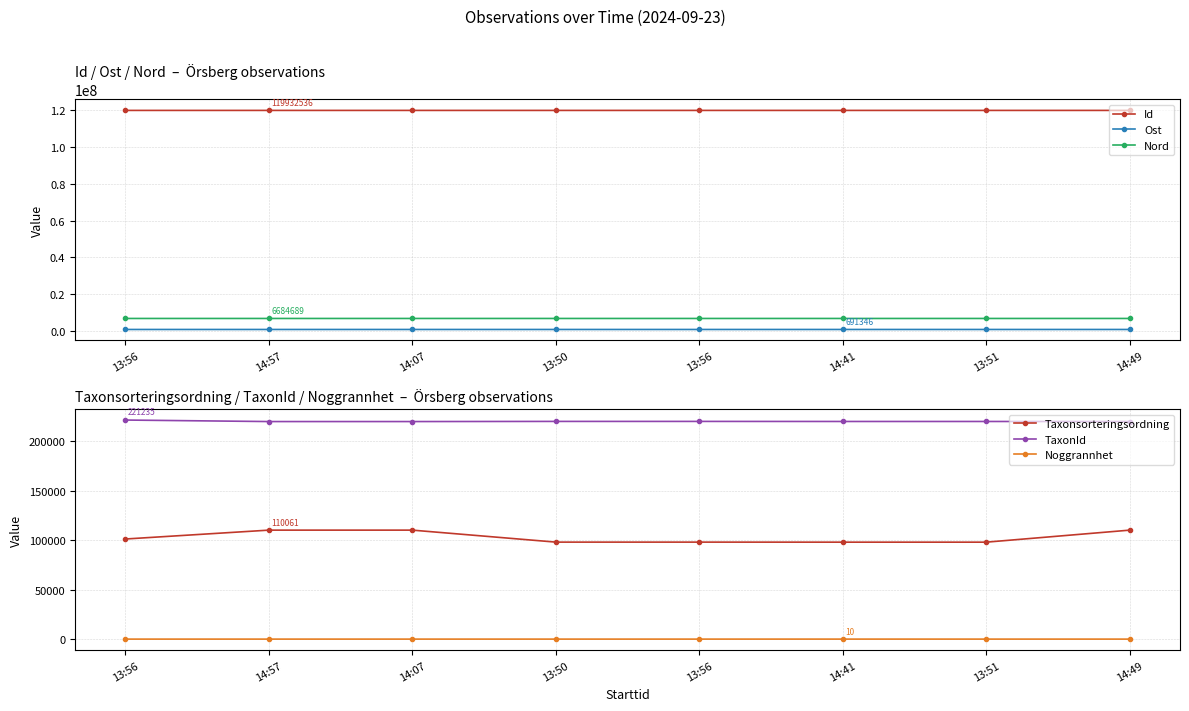

Does the chart have visible grid lines?

Yes